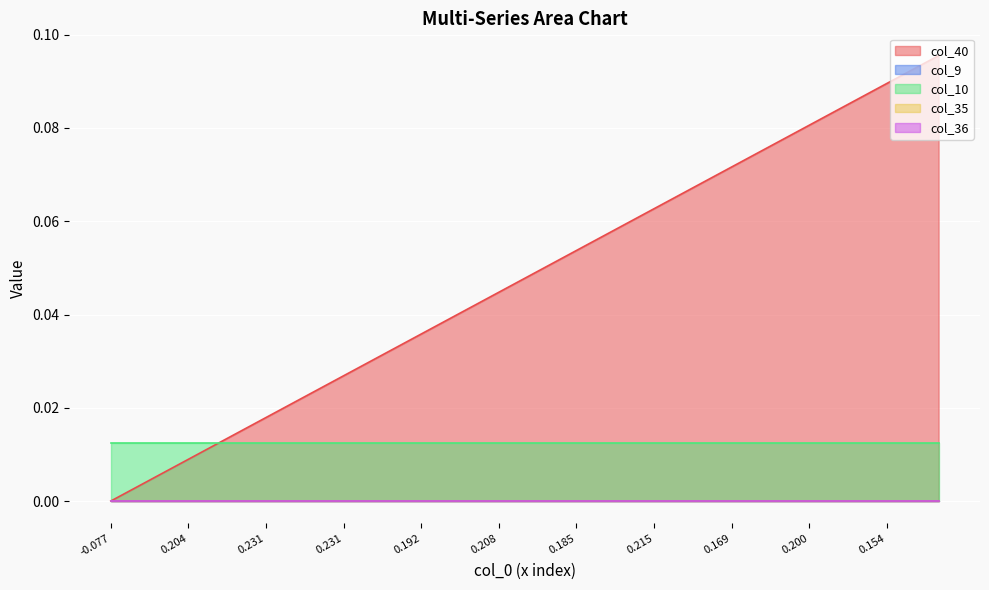

Reading left to right, transcribe all the data shown in this chart.

col_40: 0.0	0.0	0.0	0.0	0.0	0.0	0.0	0.0	0.0	0.0	0.0	0.0	0.0	0.0	0.0	0.0	0.0	0.1	0.1	0.1	0.1	0.1	0.1	0.1	0.1	0.1	0.1	0.1	0.1	0.1	0.1	0.1	0.1
col_9: 0.0	0.0	0.0	0.0	0.0	0.0	0.0	0.0	0.0	0.0	0.0	0.0	0.0	0.0	0.0	0.0	0.0	0.0	0.0	0.0	0.0	0.0	0.0	0.0	0.0	0.0	0.0	0.0	0.0	0.0	0.0	0.0	0.0
col_10: 0.0	0.0	0.0	0.0	0.0	0.0	0.0	0.0	0.0	0.0	0.0	0.0	0.0	0.0	0.0	0.0	0.0	0.0	0.0	0.0	0.0	0.0	0.0	0.0	0.0	0.0	0.0	0.0	0.0	0.0	0.0	0.0	0.0
col_35: 0.0	0.0	0.0	0.0	0.0	0.0	0.0	0.0	0.0	0.0	0.0	0.0	0.0	0.0	0.0	0.0	0.0	0.0	0.0	0.0	0.0	0.0	0.0	0.0	0.0	0.0	0.0	0.0	0.0	0.0	0.0	0.0	0.0
col_36: 0.0	0.0	0.0	0.0	0.0	0.0	0.0	0.0	0.0	0.0	0.0	0.0	0.0	0.0	0.0	0.0	0.0	0.0	0.0	0.0	0.0	0.0	0.0	0.0	0.0	0.0	0.0	0.0	0.0	0.0	0.0	0.0	0.0